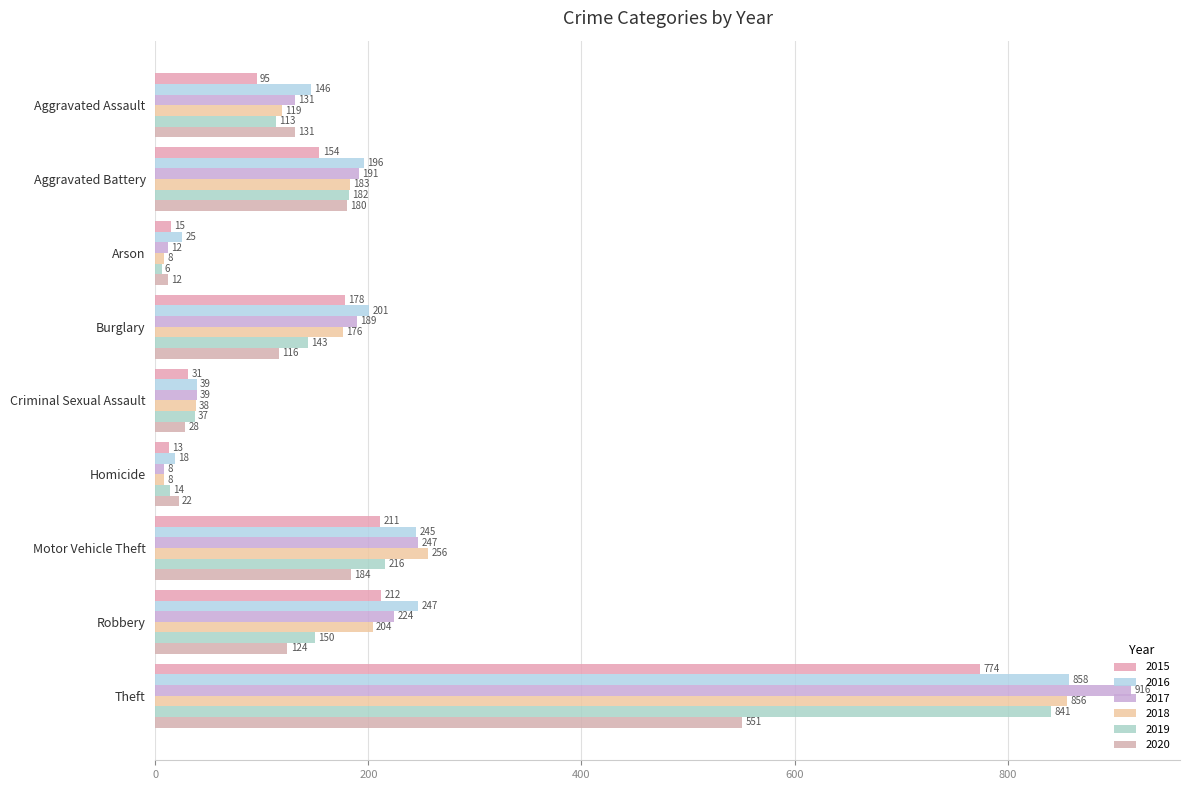

How many data points in 2020 are less than 124?

4